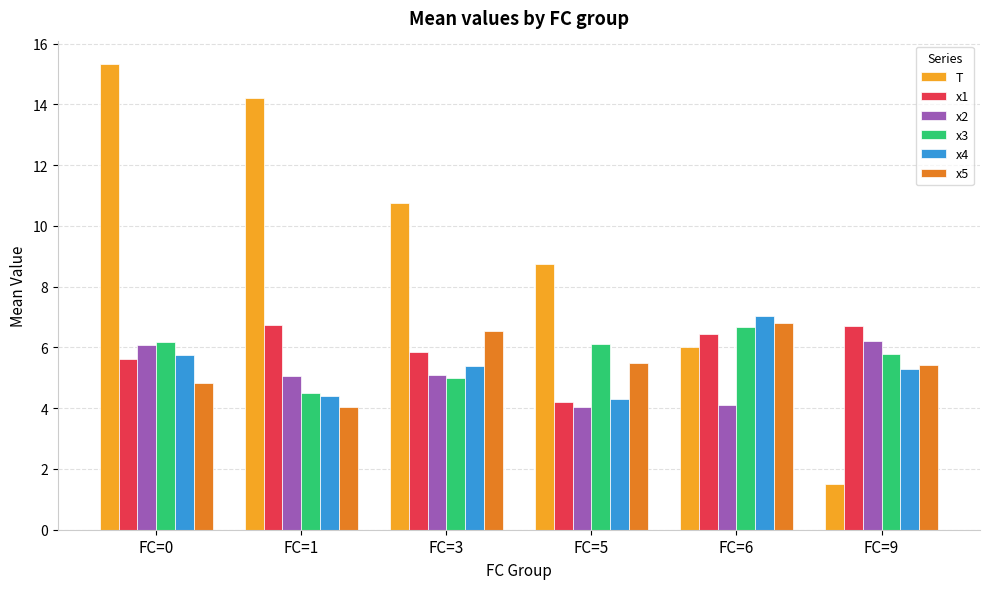

At how many categories does at least one series exceed 2?

6